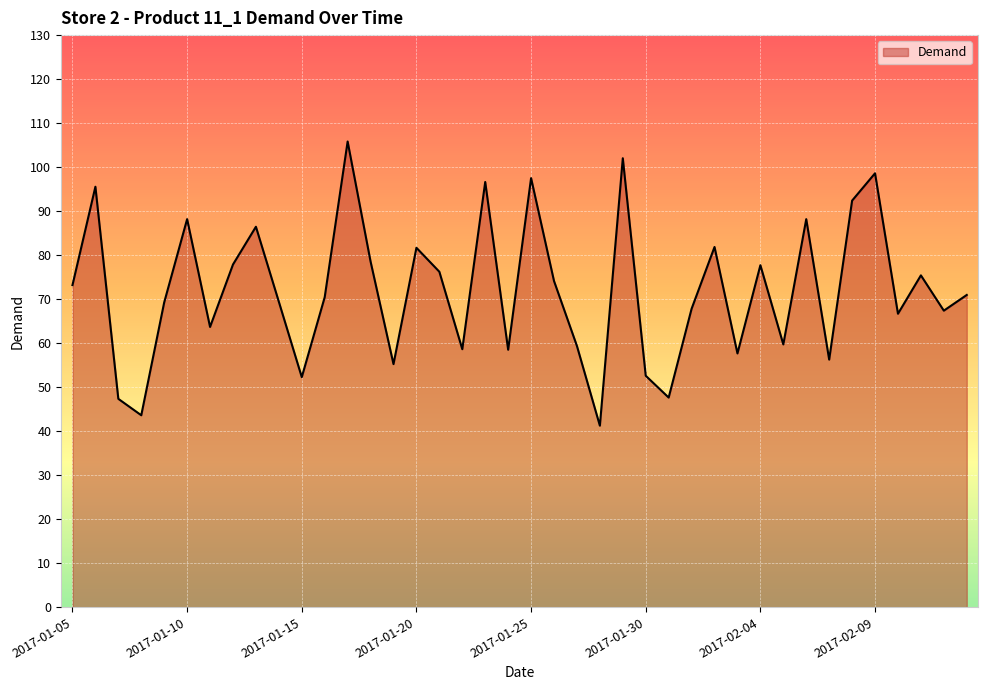

What is the difference between the maximum and minimum values?

64.6